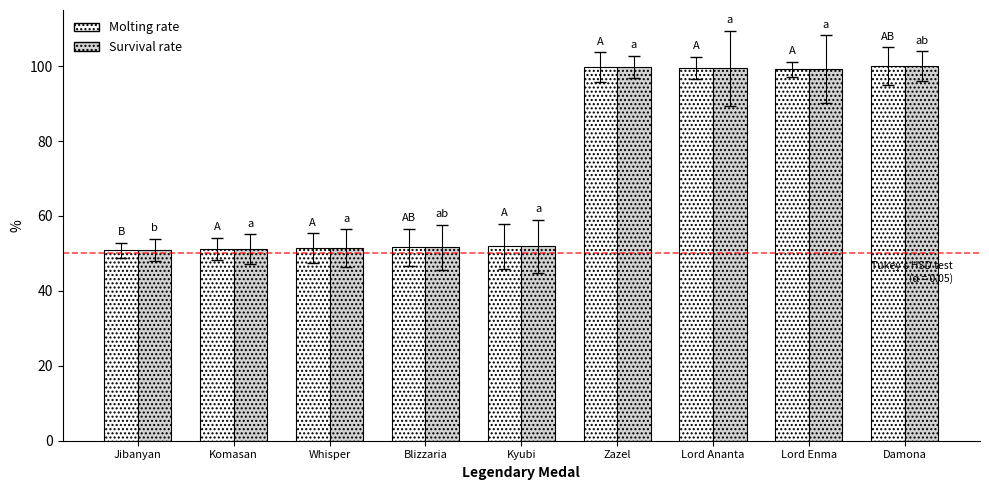

Is it true that Survival rate equals 84.7 at Blizzaria?

False